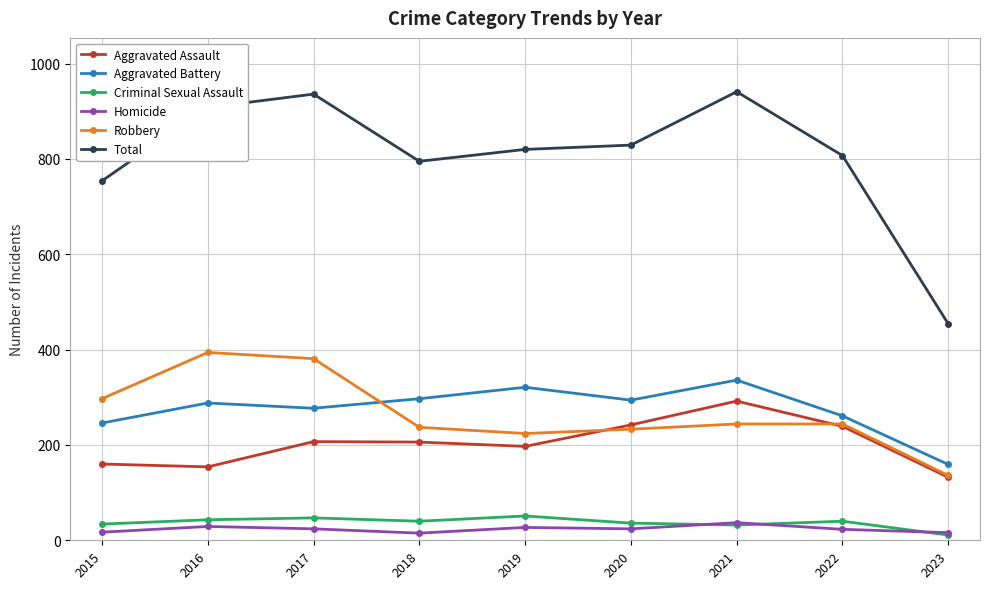

At which label is Total closest to 697?

2015